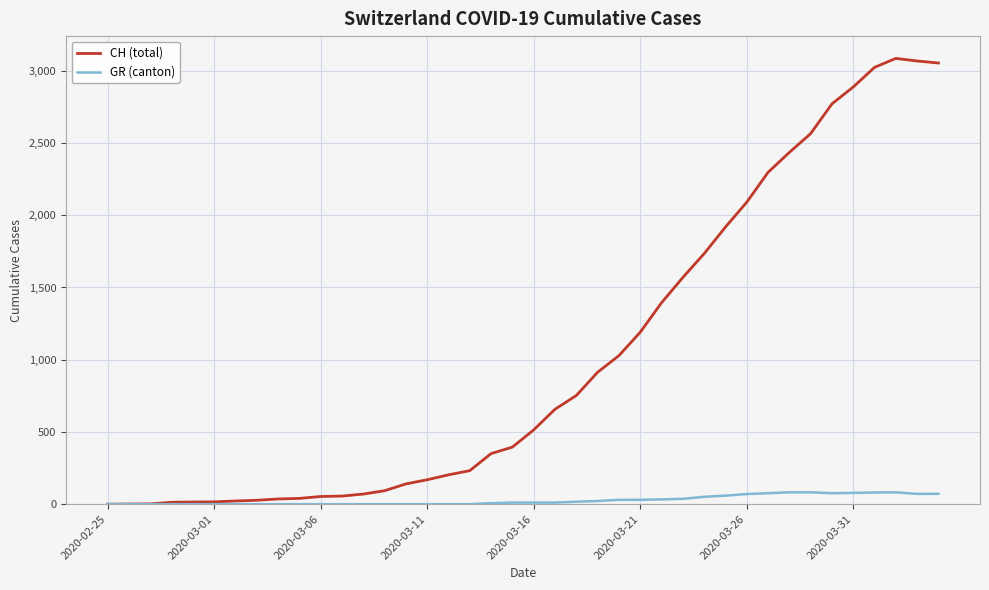

Which series has the largest range (max minus min)?

CH (total)